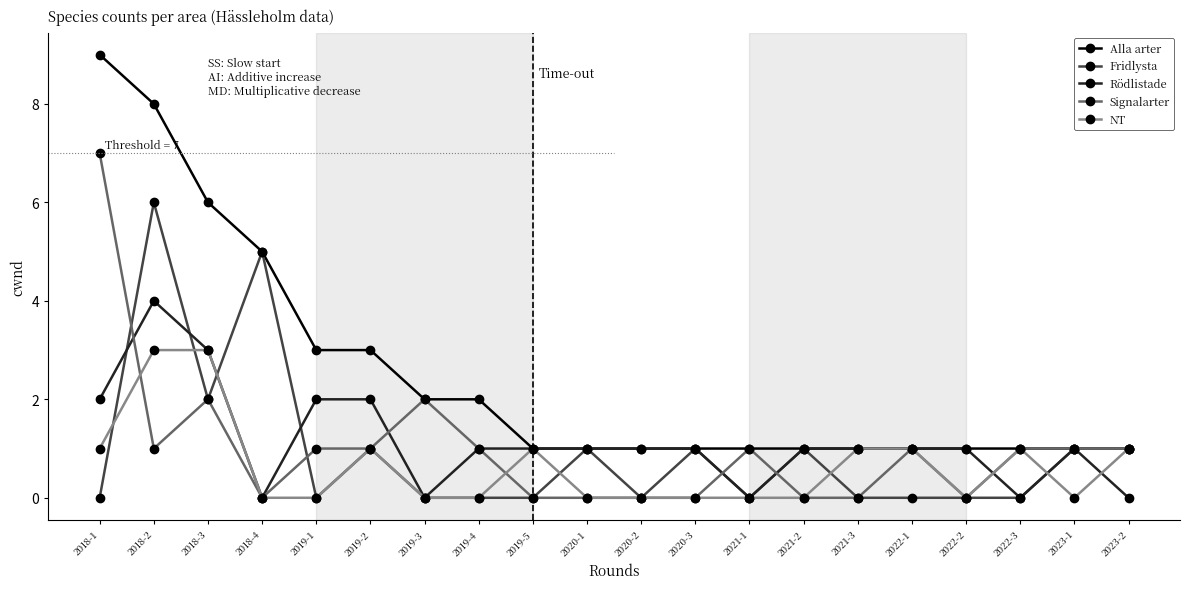

At which category is the sum across all series the highest?

2018-2